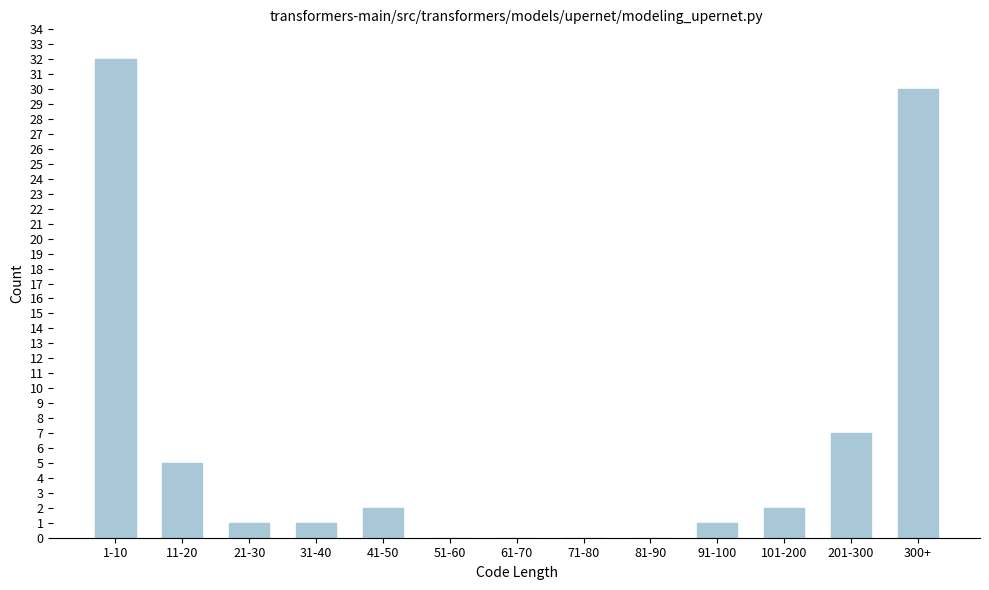

Reading right to left, transcribe all the data shown in this chart.

300+=30	201-300=7	101-200=2	91-100=1	81-90=0	71-80=0	61-70=0	51-60=0	41-50=2	31-40=1	21-30=1	11-20=5	1-10=32